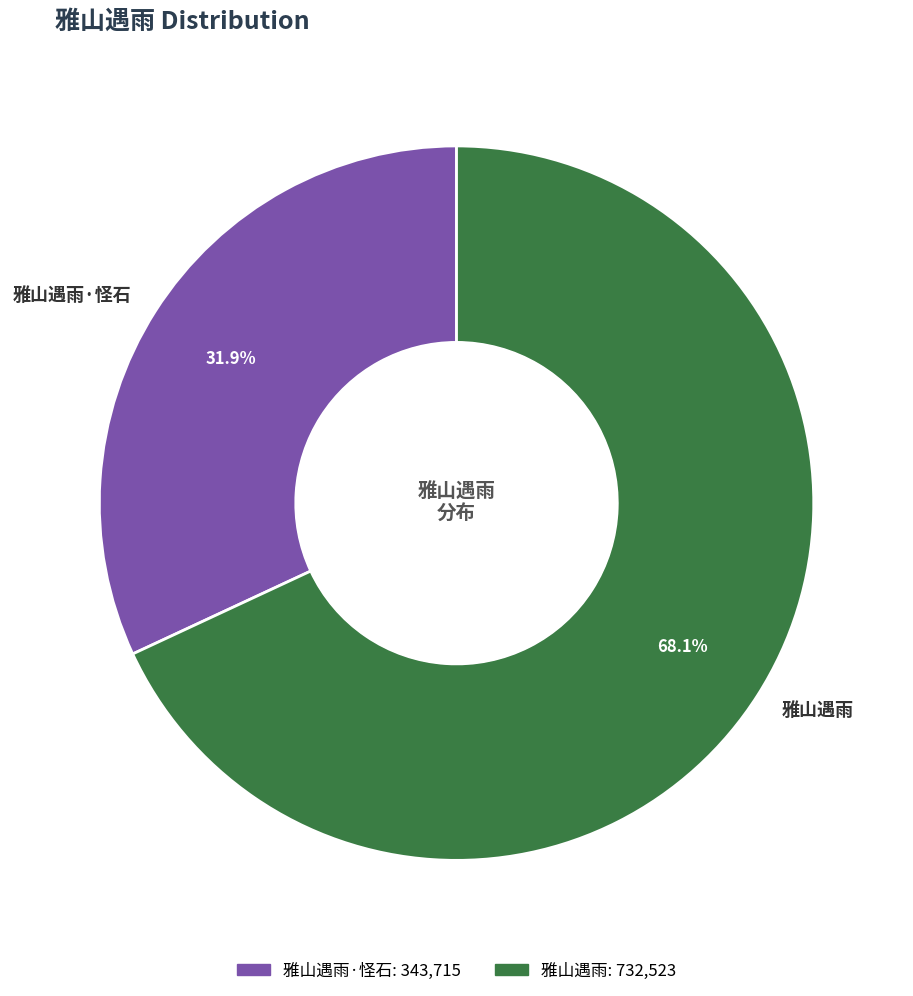

Approximately how many times larger is the value at 雅山遇雨 compared to 雅山遇雨·怪石?

2.1